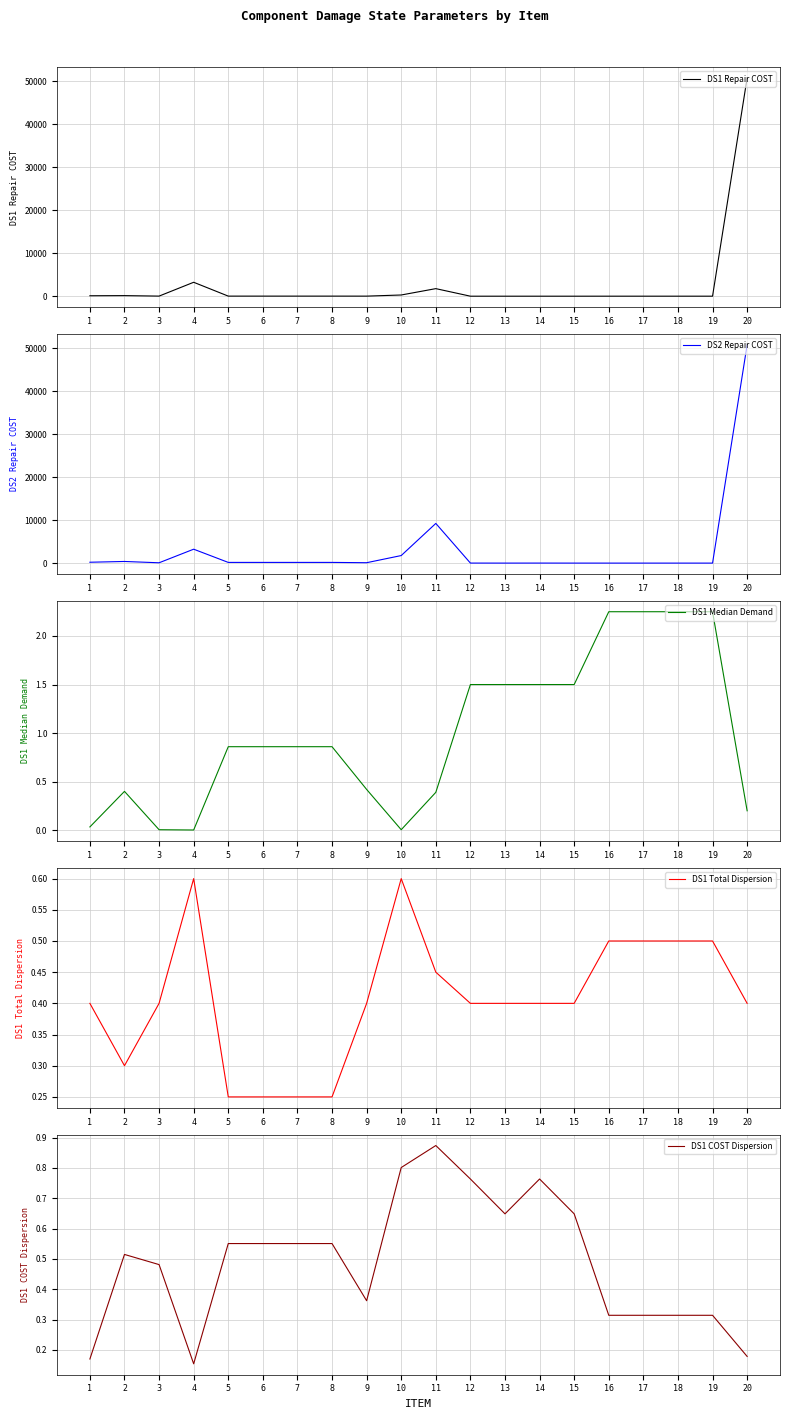

Is it true that DS2 Repair COST equals 473.9 at 10?

False